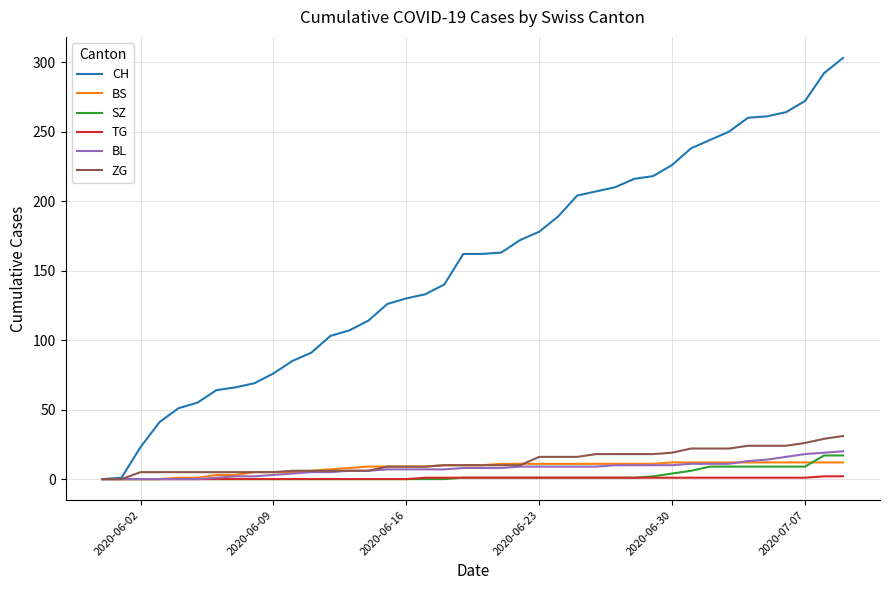

At how many categories does at least one series exceed 266?

3